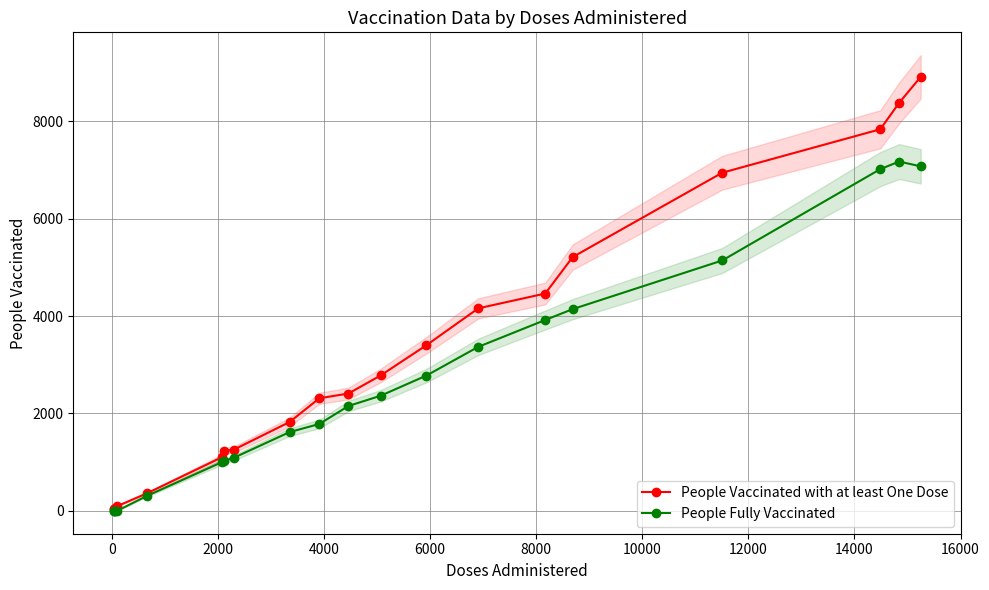

What is the highest value of the People Vaccinated with at least One Dose series?

8909